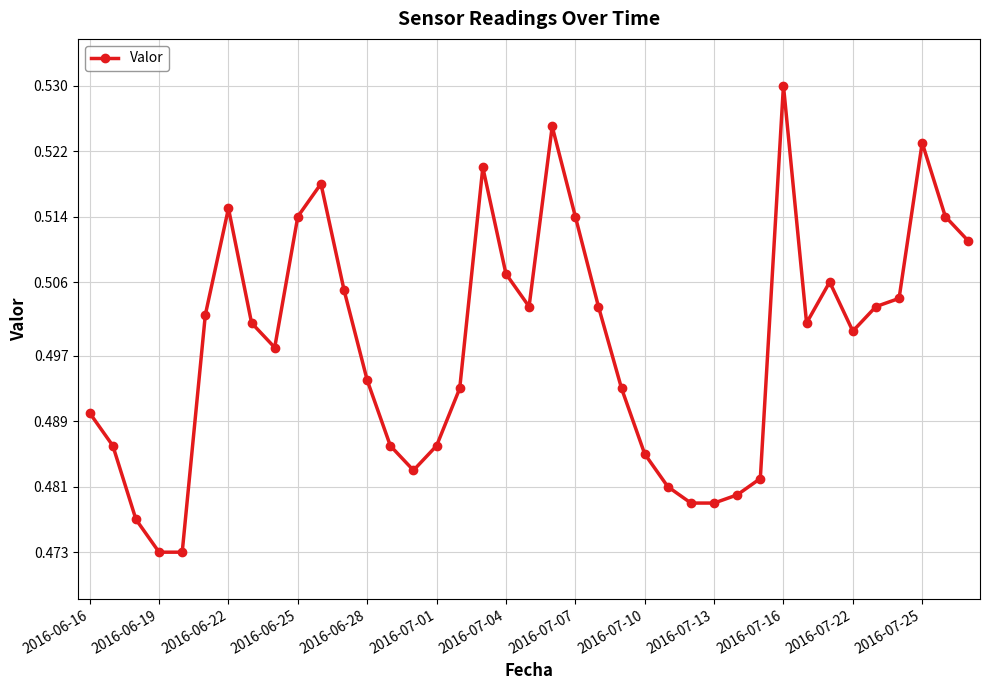

True or false: the data has more than 2 interior local peaks.

True